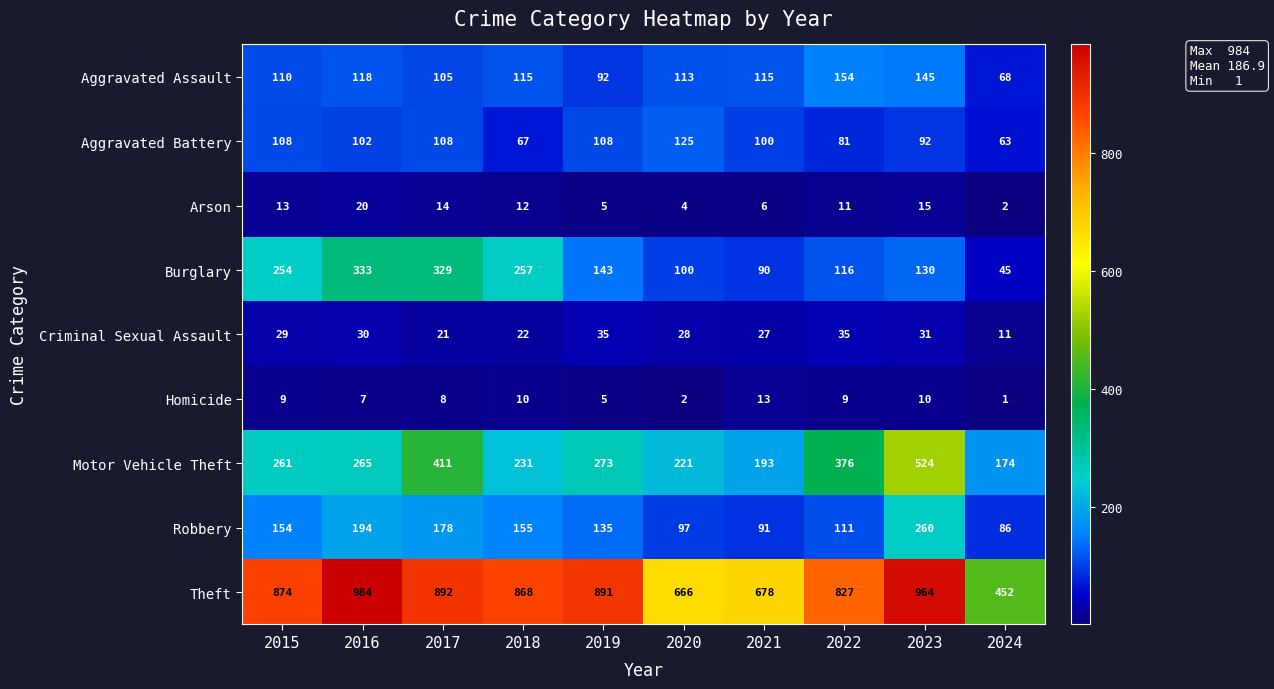

At 2020, list the series in order from smallest to largest.

Homicide, Arson, Criminal Sexual Assault, Robbery, Burglary, Aggravated Assault, Aggravated Battery, Motor Vehicle Theft, Theft